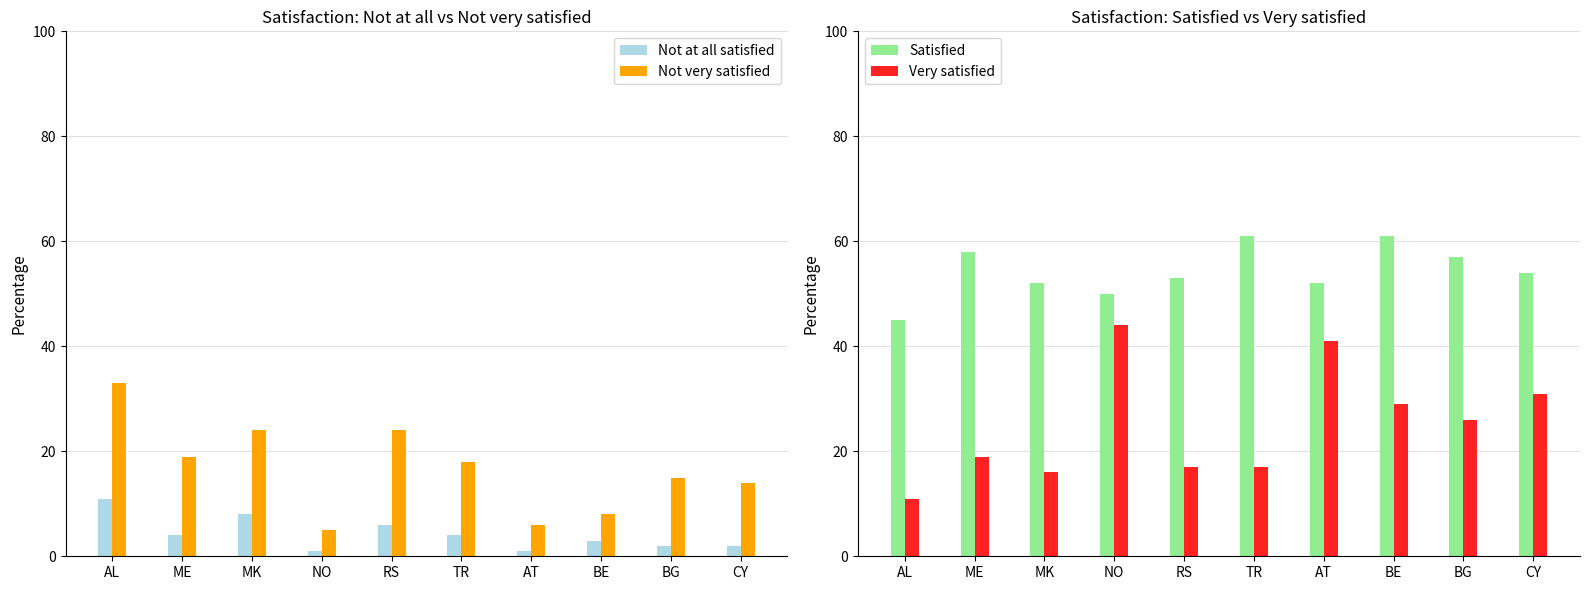

Where is Not very satisfied nearest to the value 19?

ME